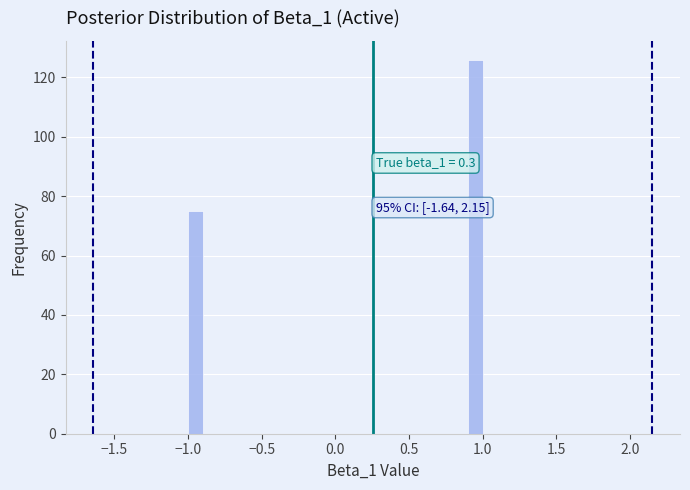

Read against the x-axis, roughly where is the centre of the tallest bar?

0.95